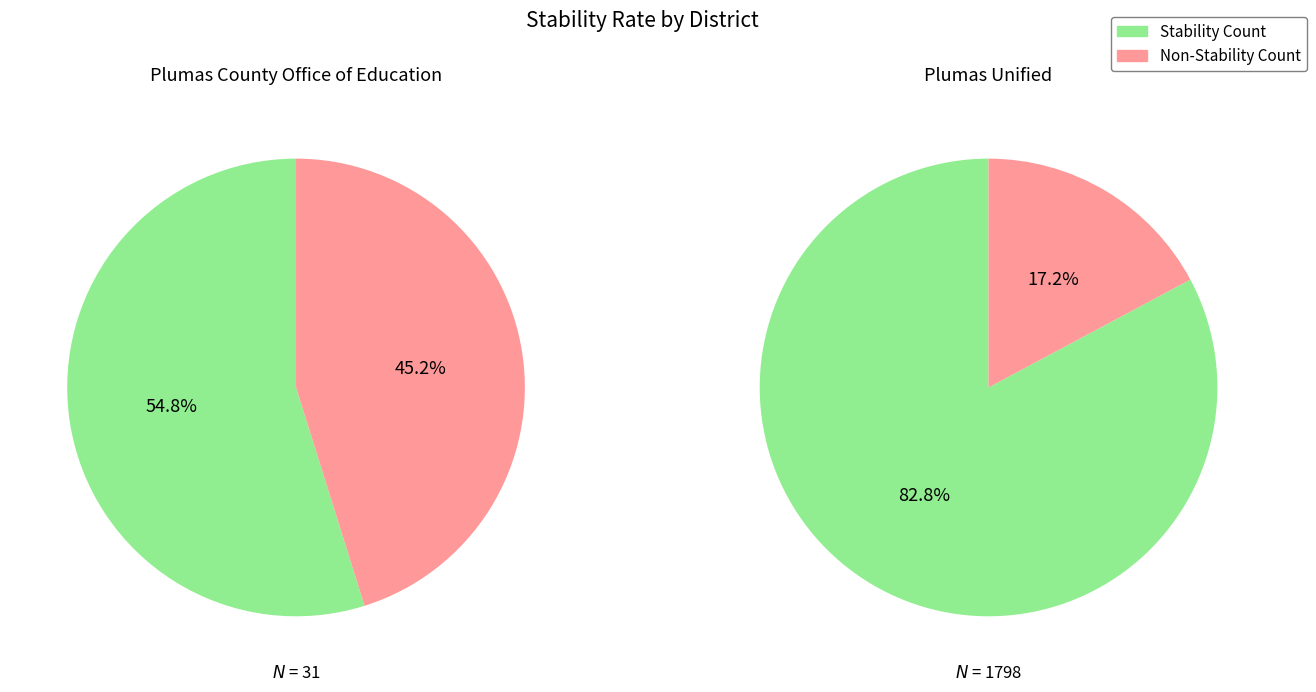

To the nearest percent, what portion does Plumas Unified represent?

99%